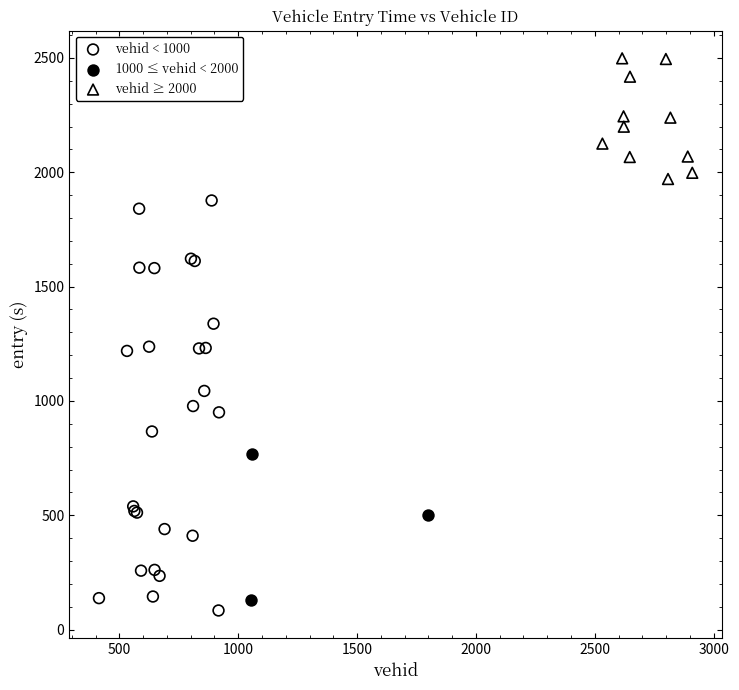

Which series reaches the maximum Y coordinate?

vehid ≥ 2000